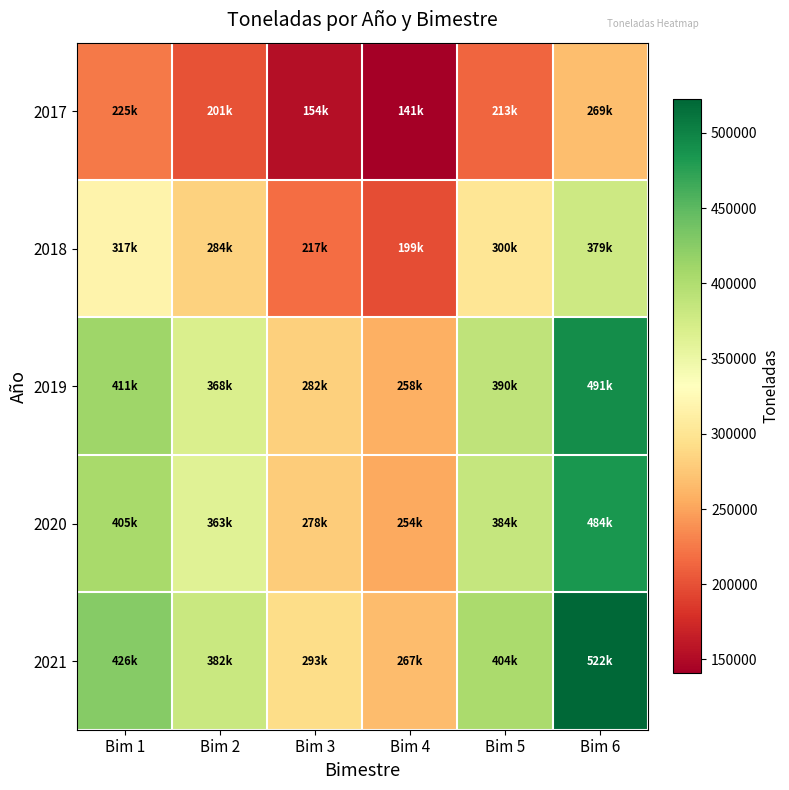

Reading left to right, extract all data points from this chart.

2017: Bim 1=224604.0	Bim 2=201125.9	Bim 3=154184.1	Bim 4=140857.8	Bim 5=213070.5	Bim 6=268644.2
2018: Bim 1=316793.5	Bim 2=283659.1	Bim 3=217428.7	Bim 4=198536.0	Bim 5=300467.8	Bim 6=378764.3
2019: Bim 1=410806.7	Bim 2=367955.3	Bim 3=282092.2	Bim 4=257532.5	Bim 5=389706.9	Bim 6=491240.8
2020: Bim 1=405077.6	Bim 2=362765.2	Bim 3=278092.6	Bim 4=253986.7	Bim 5=384156.6	Bim 6=484431.4
2021: Bim 1=426151.5	Bim 2=381653.5	Bim 3=292636.0	Bim 4=267180.5	Bim 5=404208.9	Bim 6=522431.0